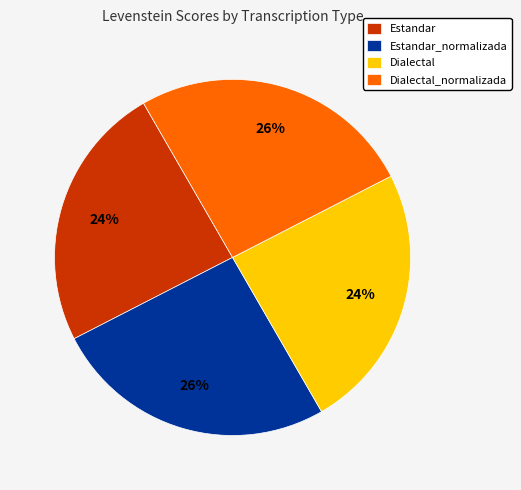

Does Estandar represent more than half of the total?

No